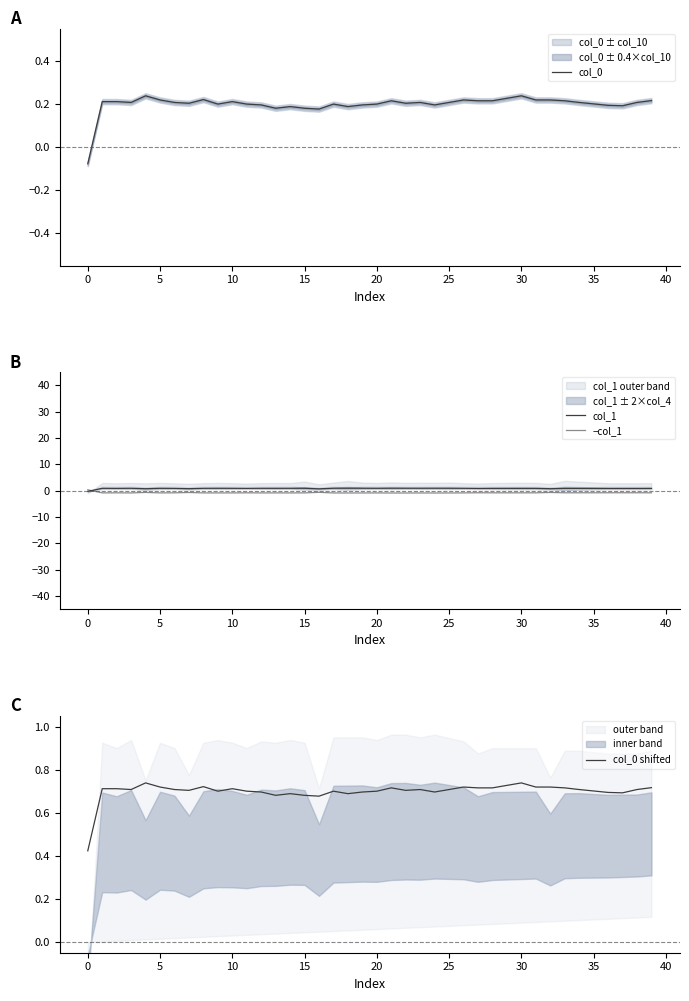

True or false: −col_1 has a value of -0.8 at 33.

True